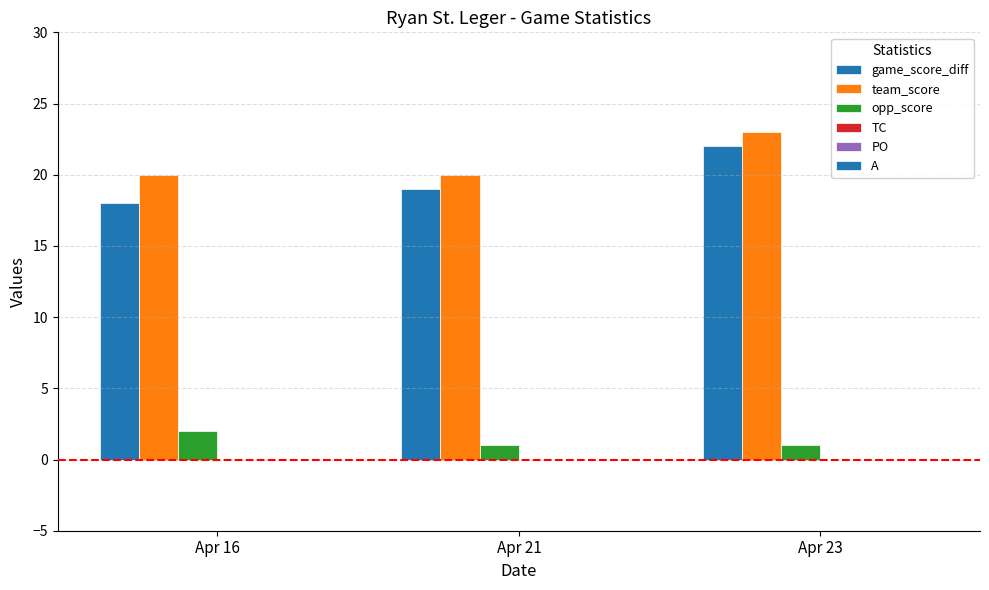

Which series has the largest total across all categories?

team_score